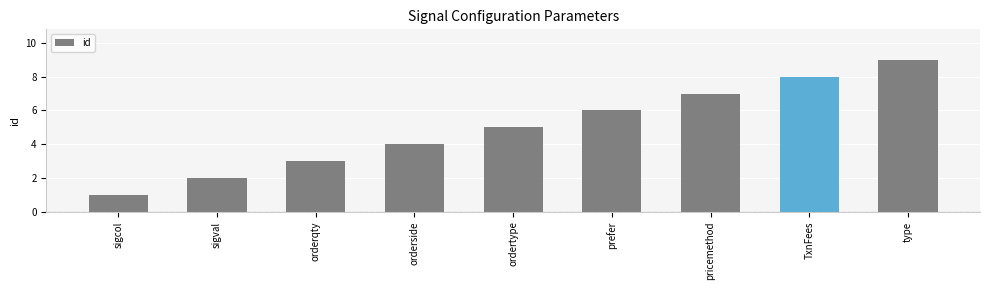

What is the label of the 7th bar from the right?

orderqty